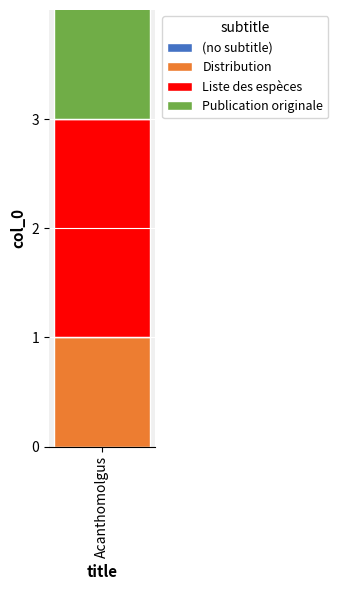

How many bars are there in total?

4